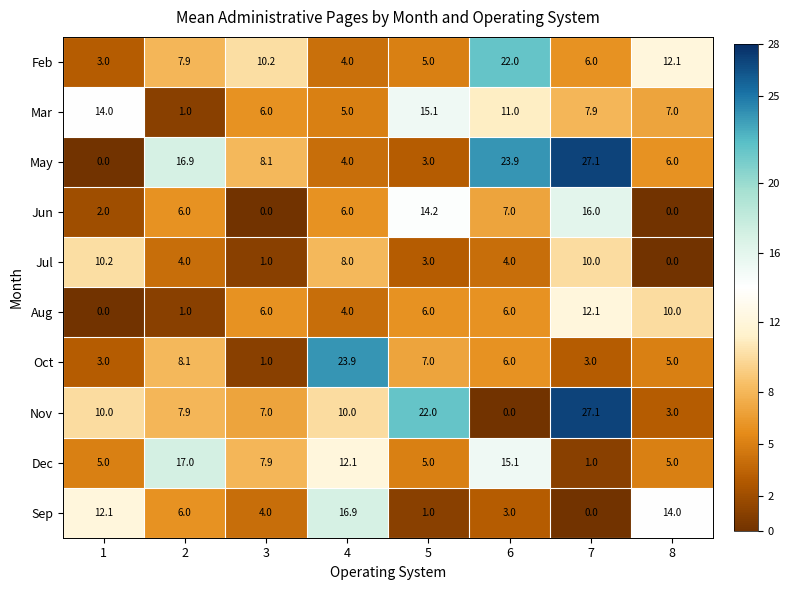

True or false: Jul has a value of 11.9 at 4.

False